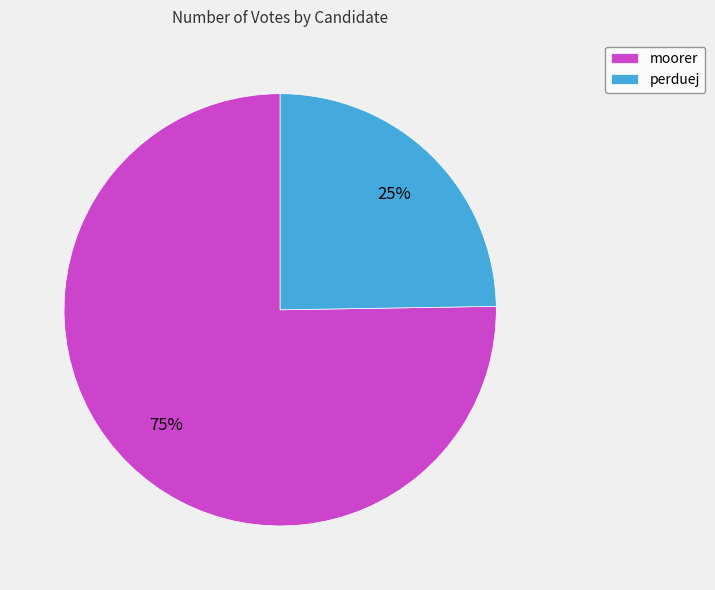

What percentage is the moorer slice, to the nearest percent?

75%